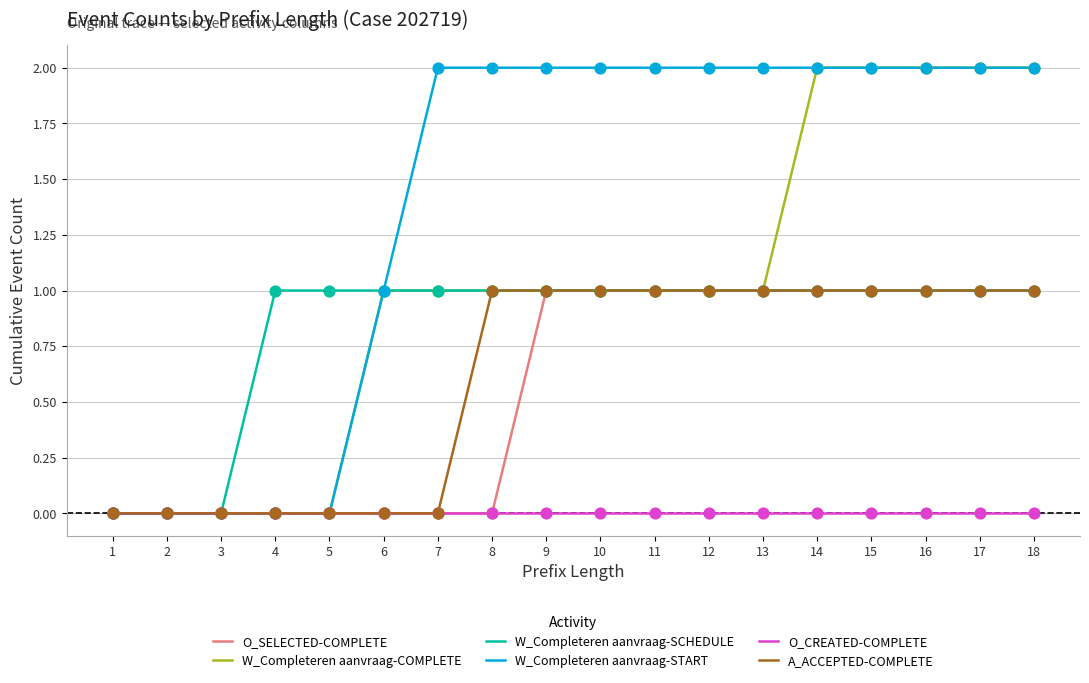

Which series has the largest total across all categories?

W_Completeren aanvraag-START